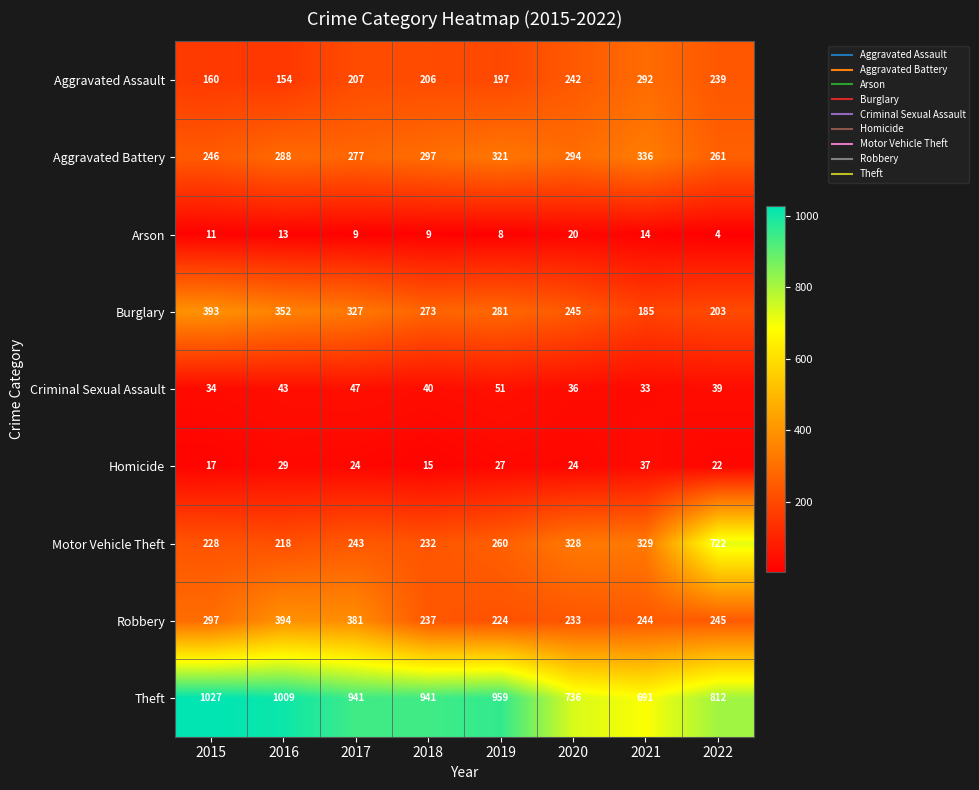

What is the maximum value shown in the chart?

1027